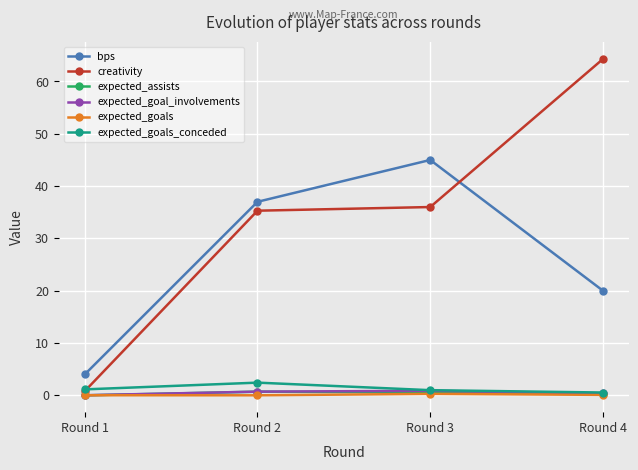

Which category has the highest value across all series?

Round 4